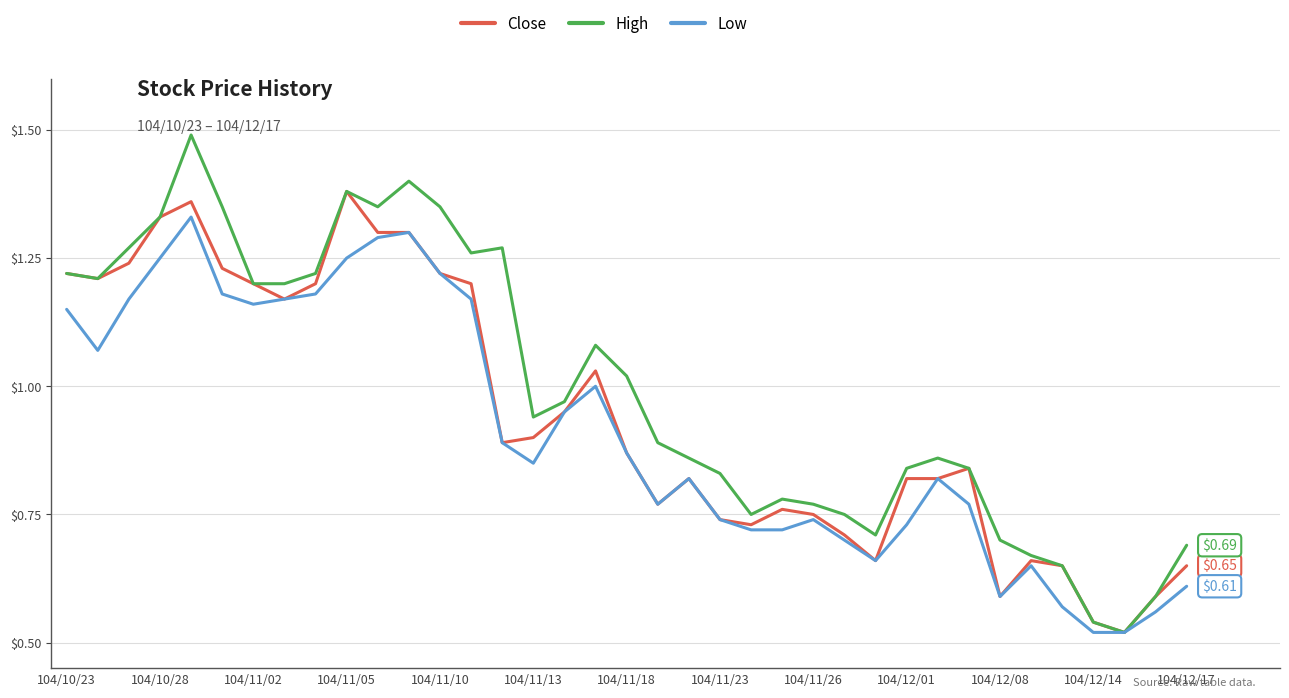

List the series in order of their peak value, highest first.

High, Close, Low